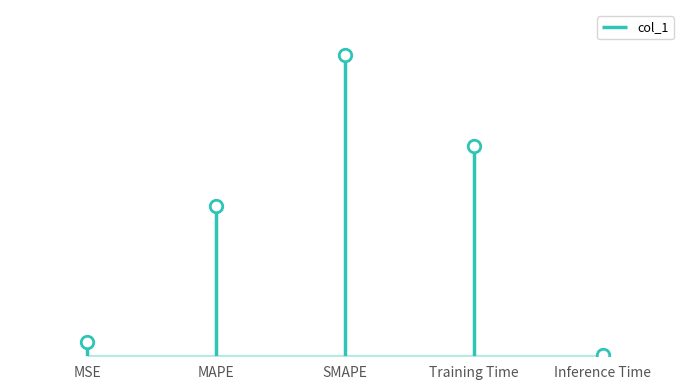

What is the difference between the second highest and second lowest values?

1.3